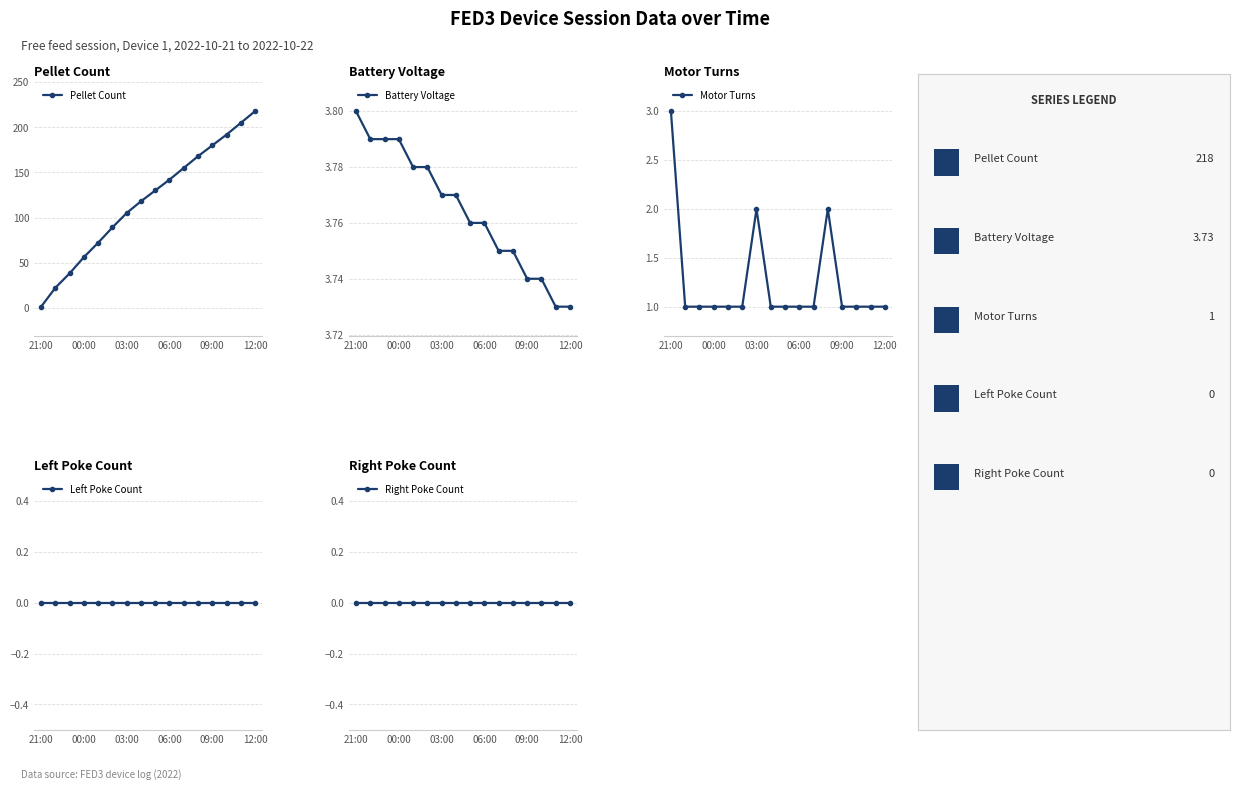

The Pellet Count series shows 218 at 12:00. True or false?

True